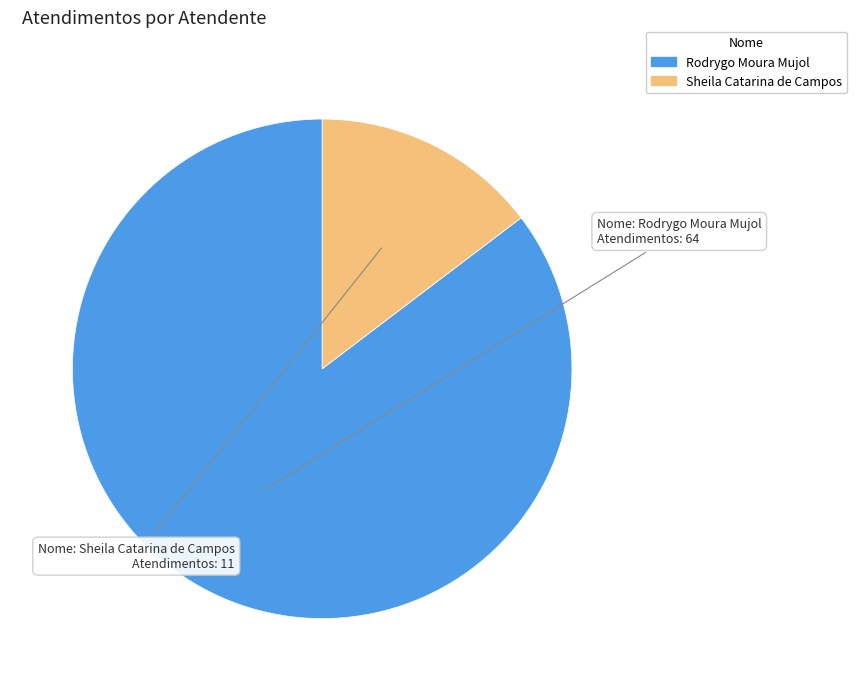

Combined, do Sheila Catarina de Campos and Rodrygo Moura Mujol account for over 50%?

Yes